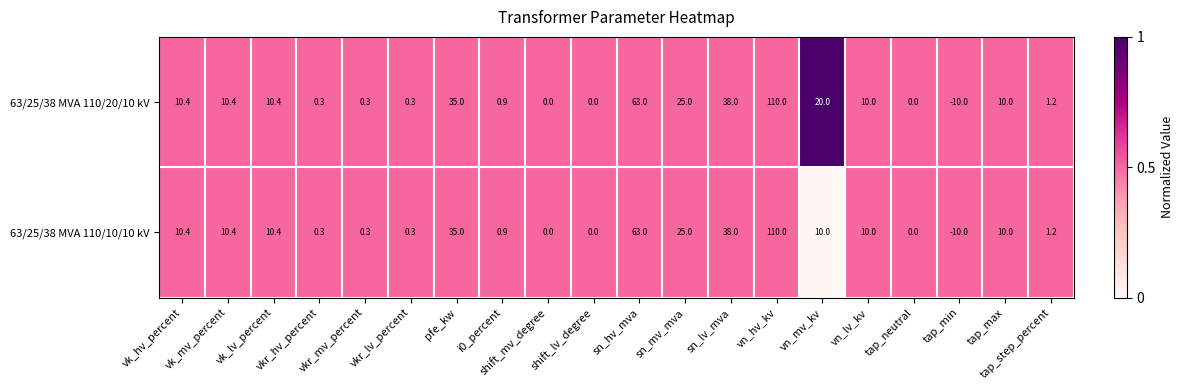

What is the minimum value shown in the chart?

-10.0